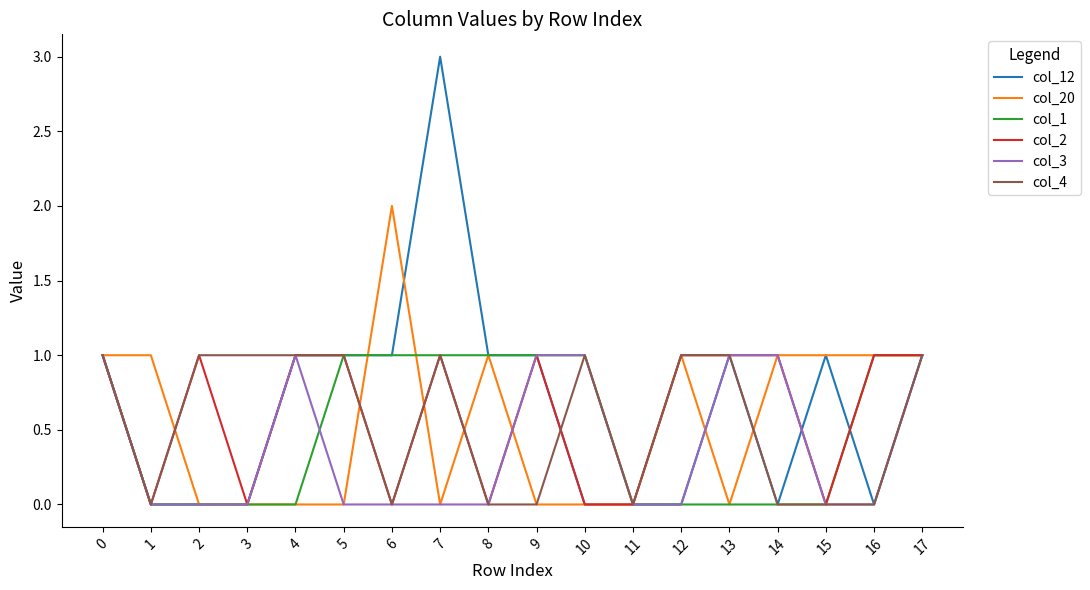

Which series has the widest spread of values?

col_12